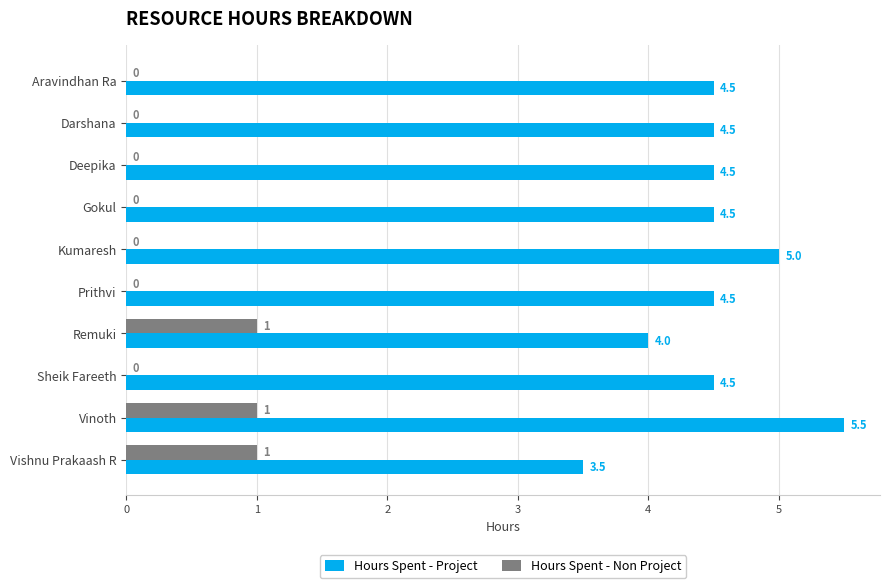

Is it true that Hours Spent - Non Project equals -0.5 at Aravindhan Ra?

False